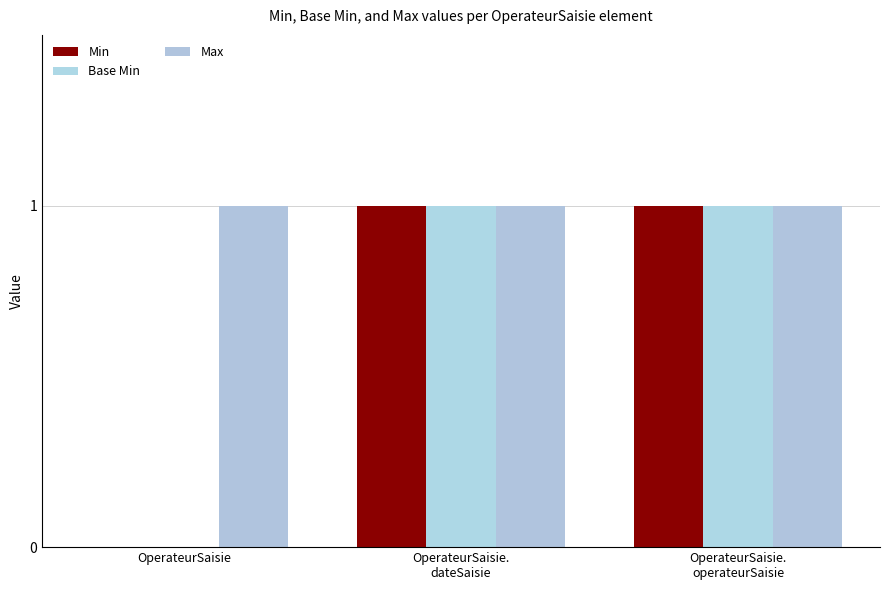

Are the bars grouped side by side (vs. stacked)?

Yes